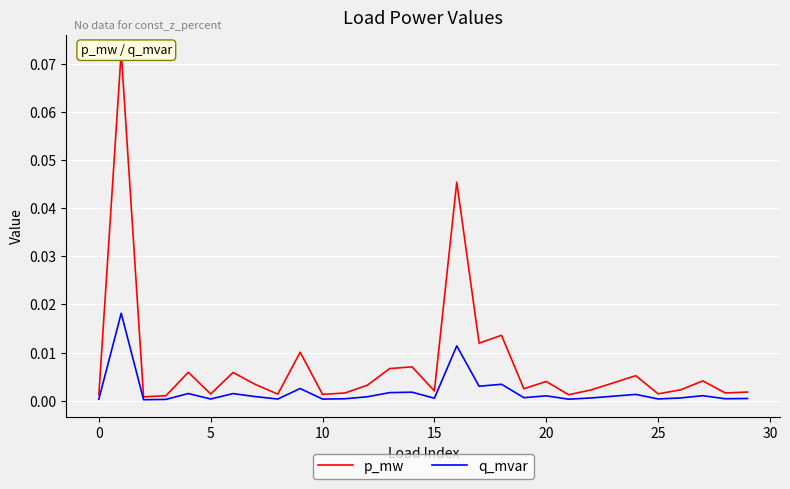

Reading right to left, transcribe all the data shown in this chart.

p_mw: 0.0	0.0	0.0	0.0	0.0	0.0	0.0	0.0	0.0	0.0	0.0	0.0	0.0	0.0	0.0	0.0	0.0	0.0	0.0	0.0	0.0	0.0	0.0	0.0	0.0	0.0	0.0	0.0	0.1	0.0
q_mvar: 0.0	0.0	0.0	0.0	0.0	0.0	0.0	0.0	0.0	0.0	0.0	0.0	0.0	0.0	0.0	0.0	0.0	0.0	0.0	0.0	0.0	0.0	0.0	0.0	0.0	0.0	0.0	0.0	0.0	0.0